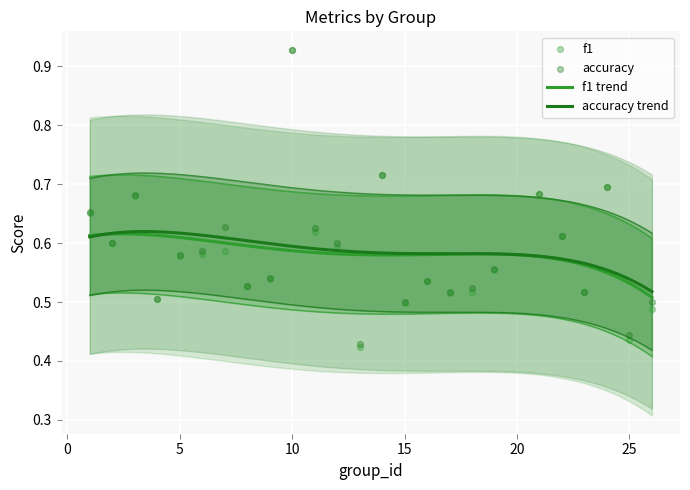

At how many categories does at least one series exceed 0?

25